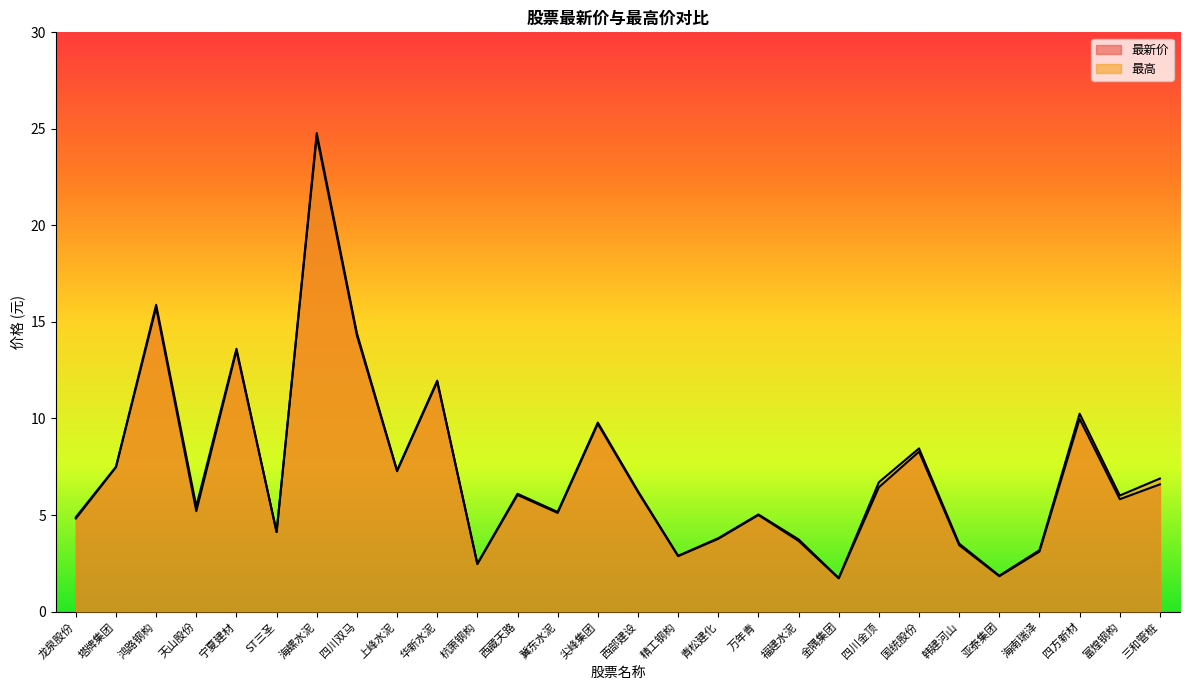

List the series in order of their overall mean, highest first.

最高, 最新价